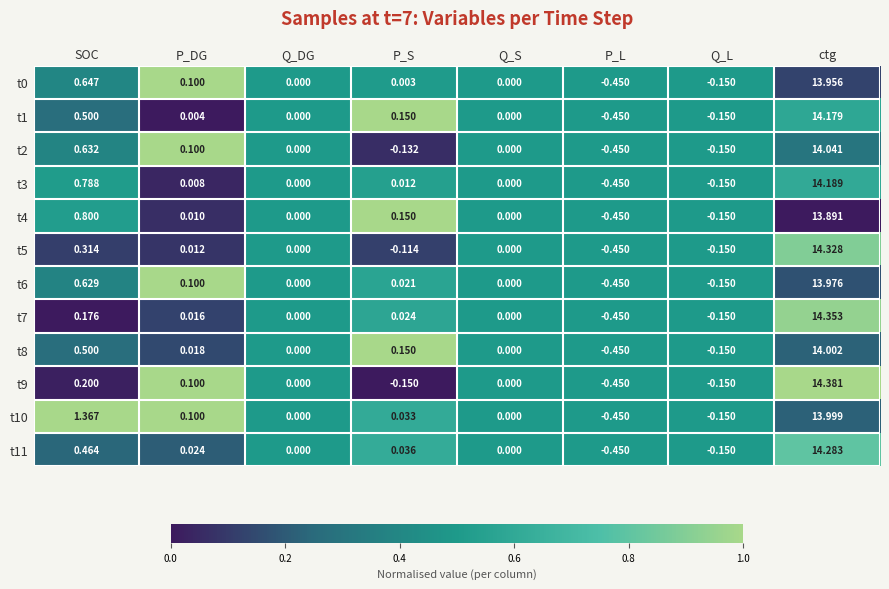

Which category has the lowest value across all series?

P_L